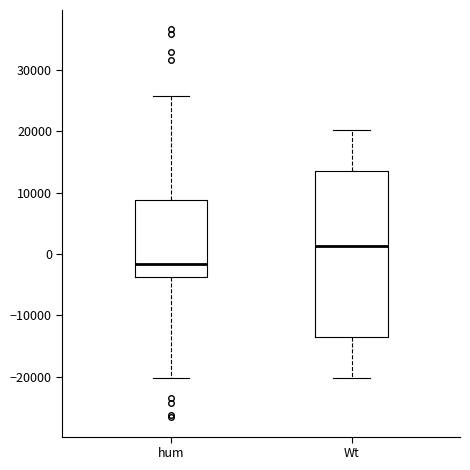

Which box is the tallest, from its lower edge to its upper edge?

Wt